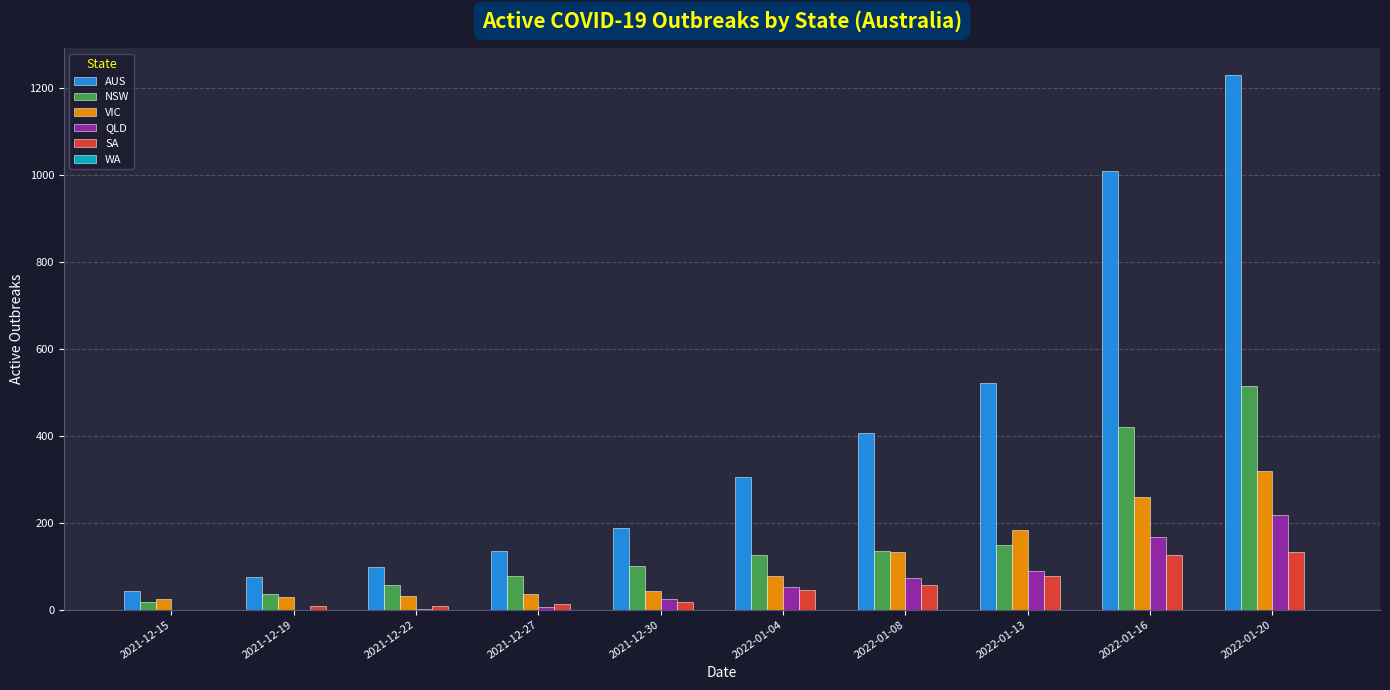

What is the sum of all VIC values?

1138